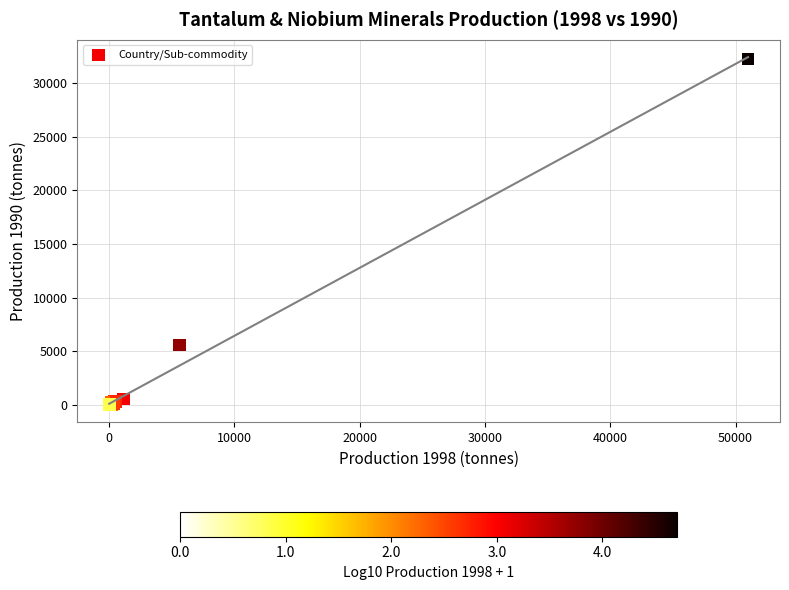

What Y value in the scatter plot is closest to 16108?

5600